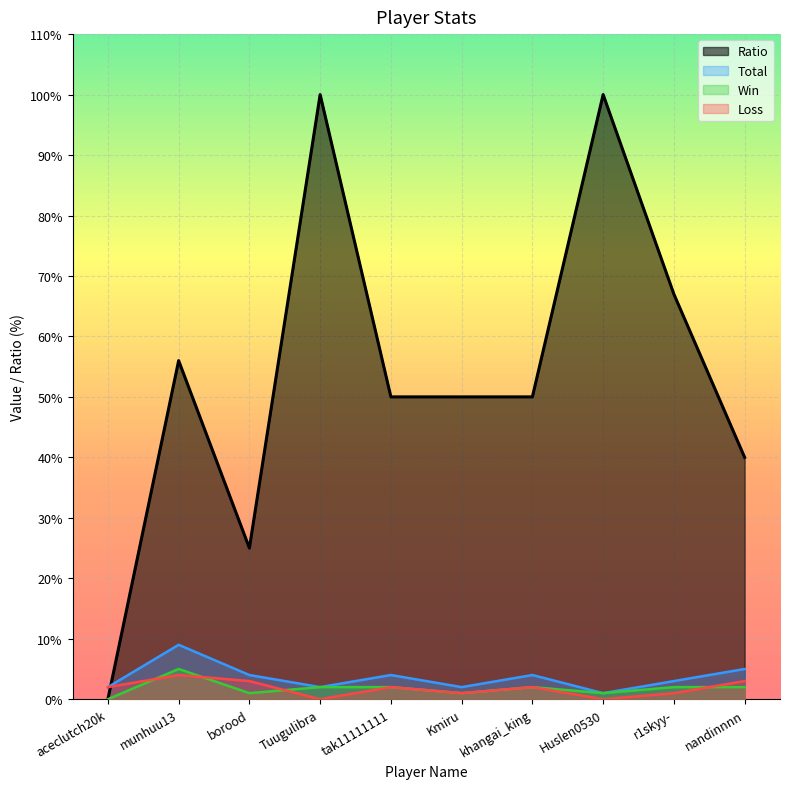

What is the sum of the Loss values at aceclutch20k and Kmiru?

3